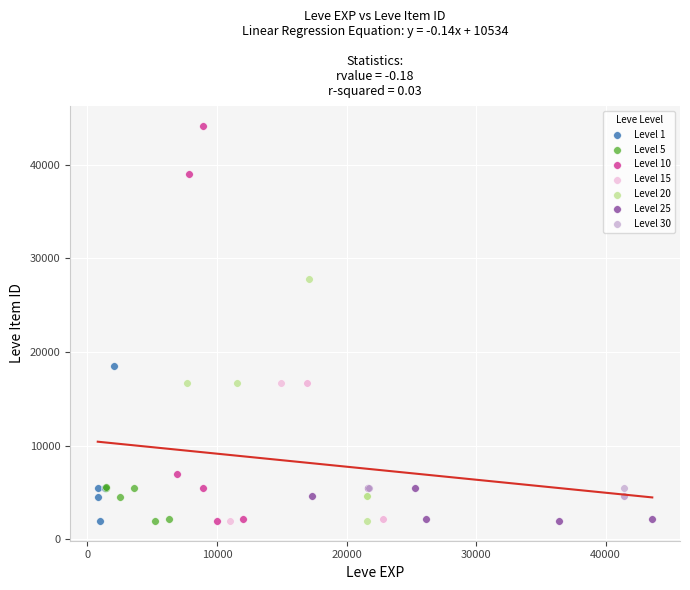

Which series has the largest Y range (max minus min)?

Level 10